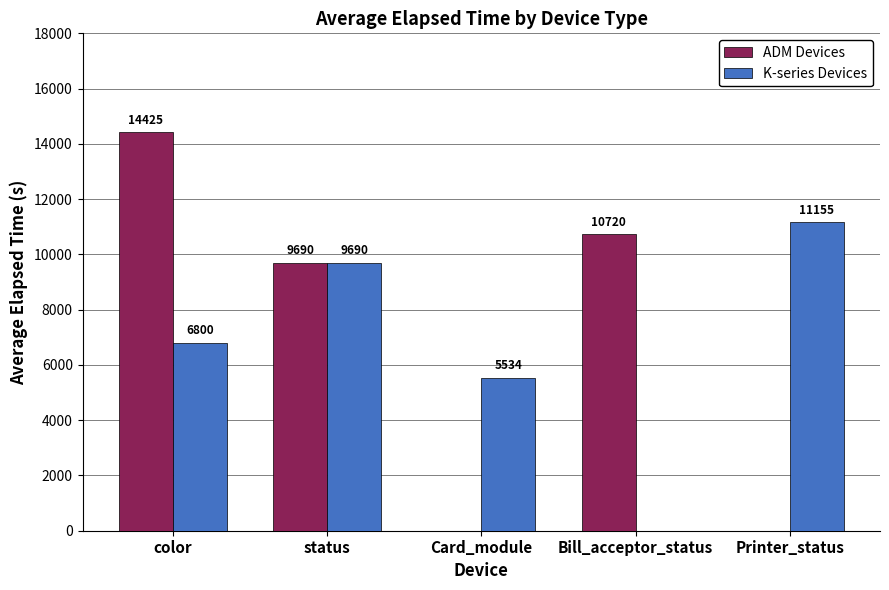

Which label corresponds to the largest value in the chart?

color